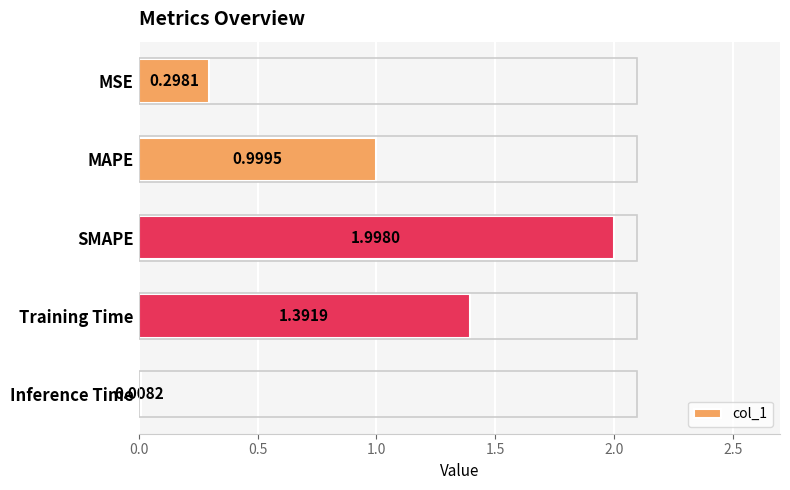

What is the label of the 1st bar from the bottom?

Inference Time